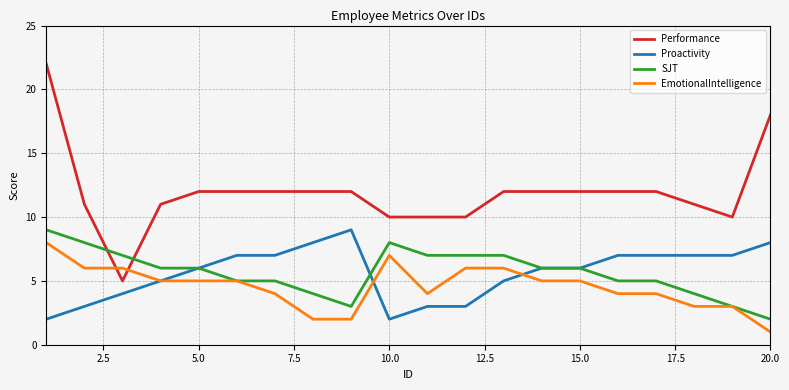

What is the greatest value displayed?

22